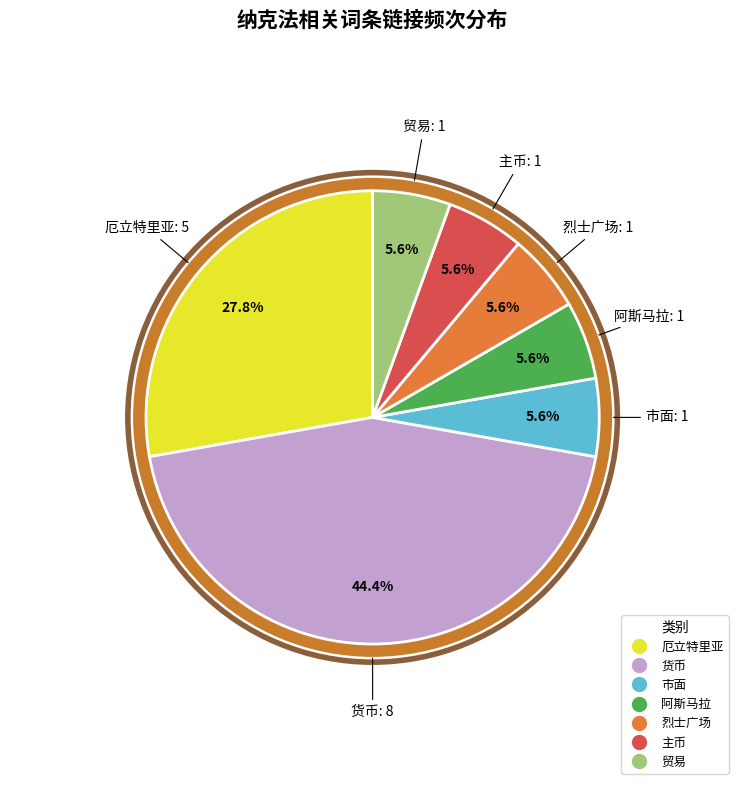

Which category has the biggest portion of the pie?

货币